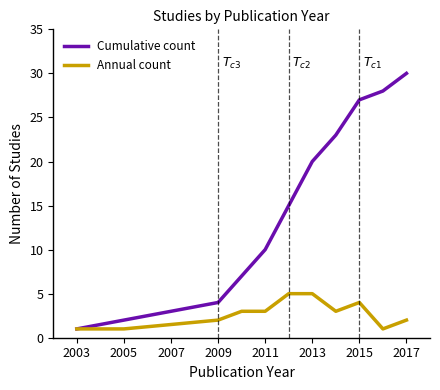

Rank the series by their maximum value, from highest to lowest.

Cumulative count, Annual count